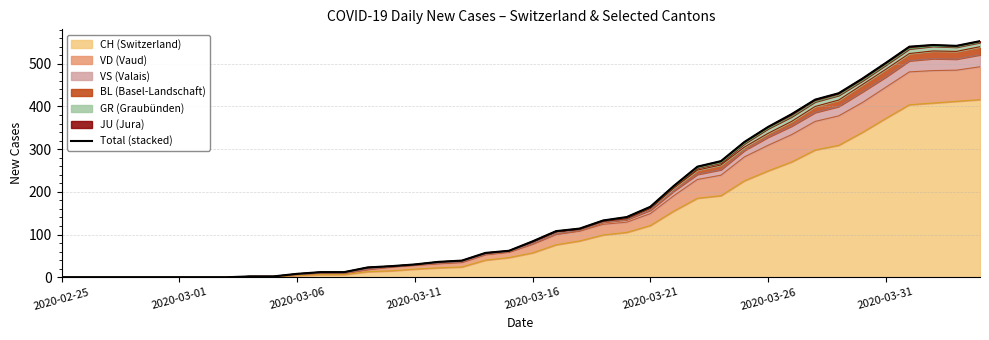

Is it true that the value at 19 is 62?

True